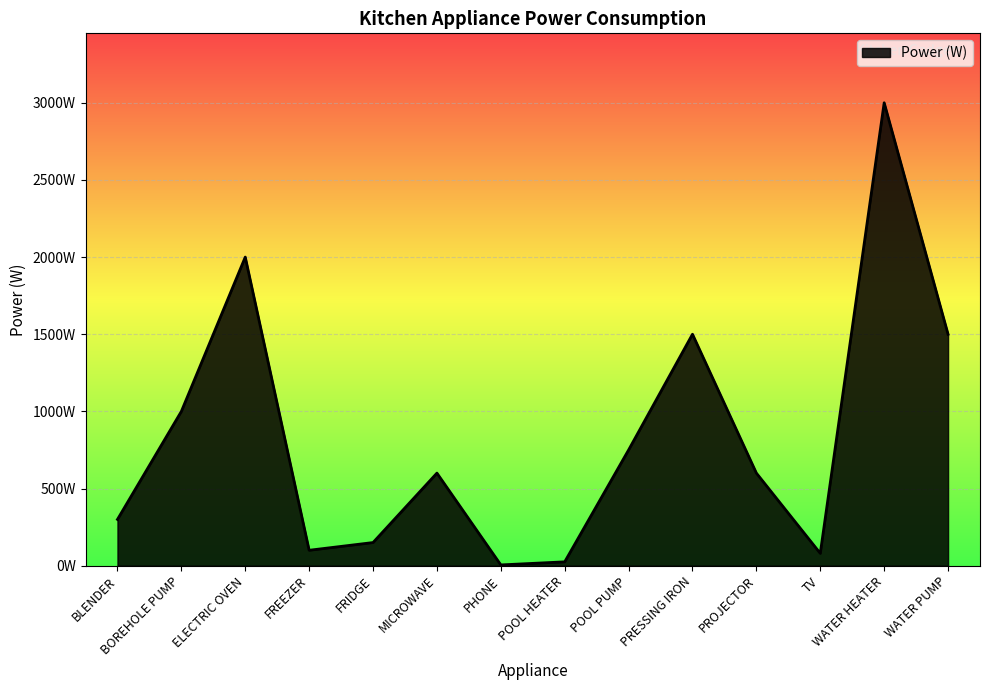

Reading left to right, extract all data points from this chart.

300	1000	2000	100	150	600	5	25	750	1500	600	80	3000	1500